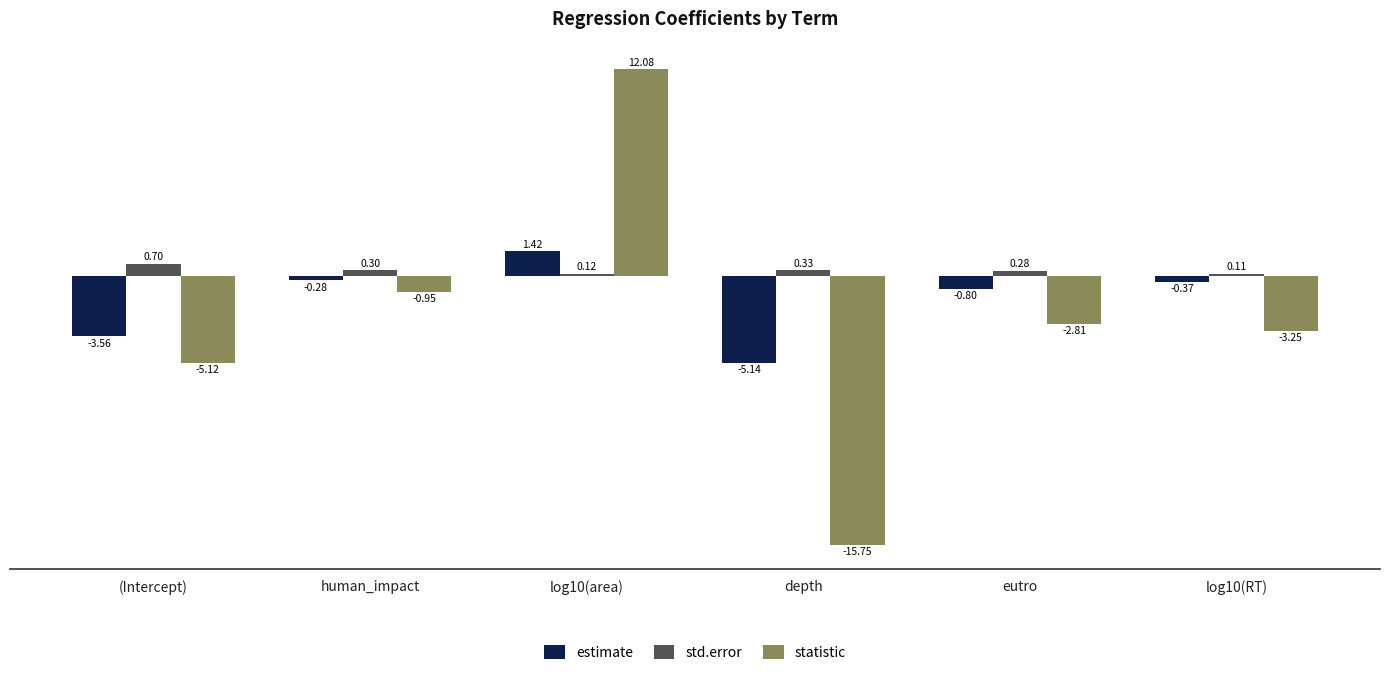

How many values in statistic are above zero?

1